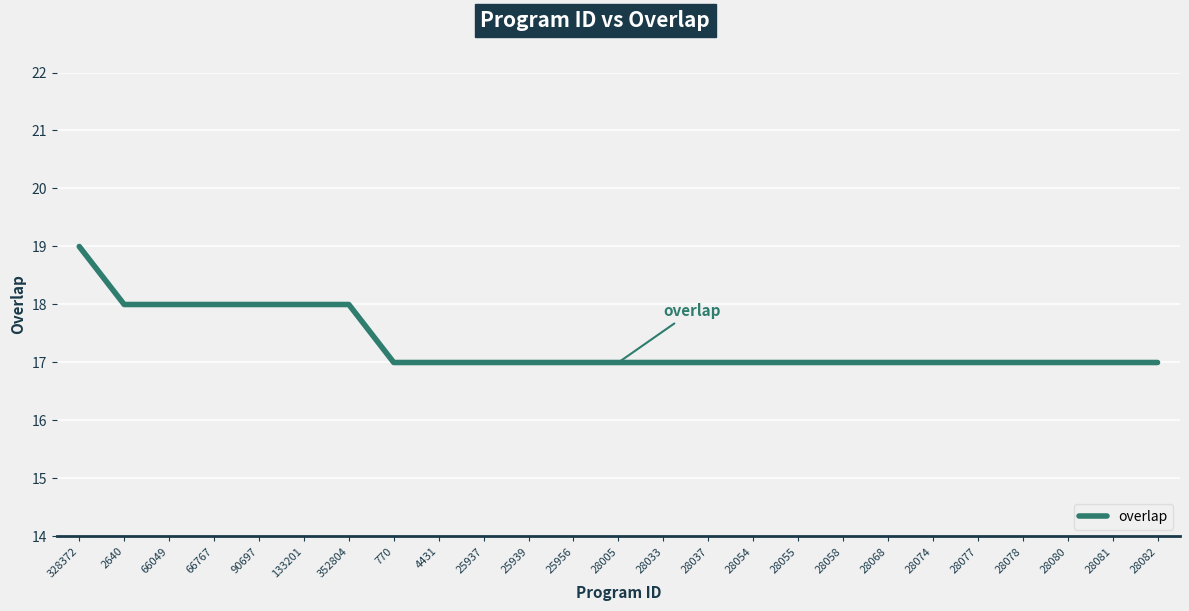

Reading left to right, what are all the values shown in this chart?

19	18	18	18	18	18	18	17	17	17	17	17	17	17	17	17	17	17	17	17	17	17	17	17	17